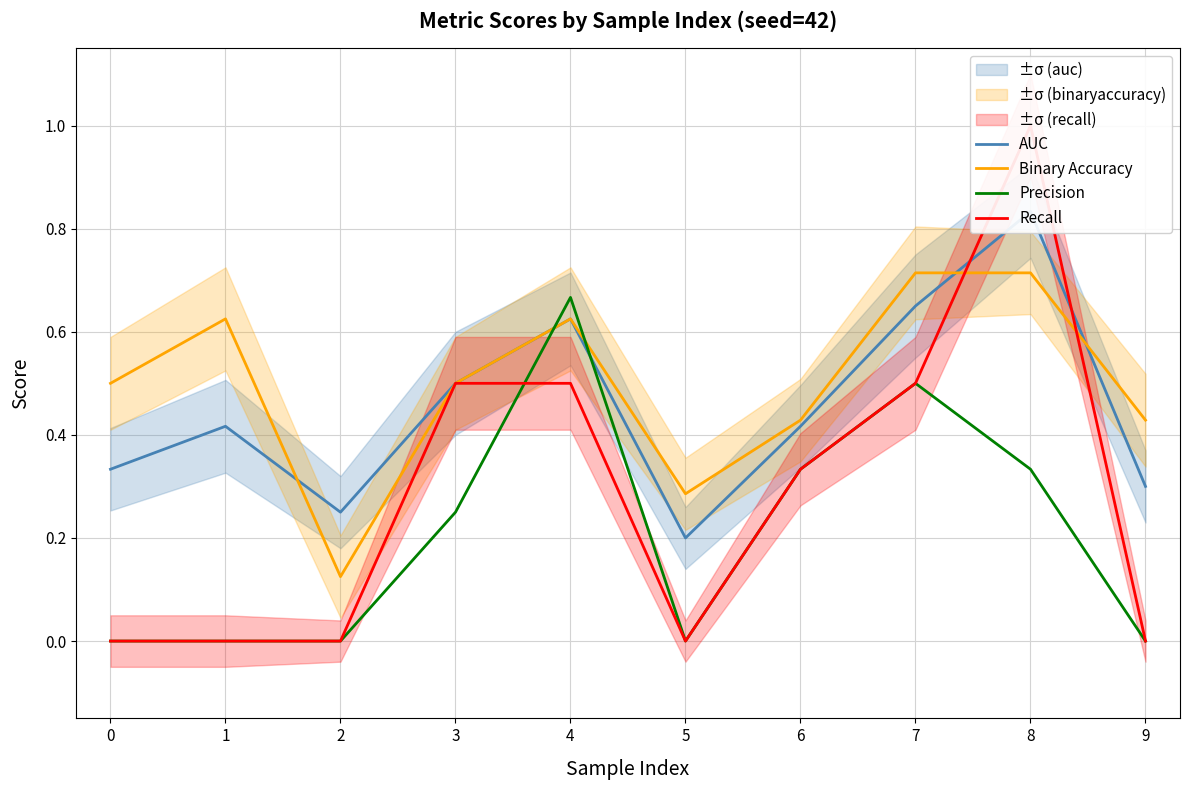

What is the difference between the maximum and minimum values in the Recall series?

1.0